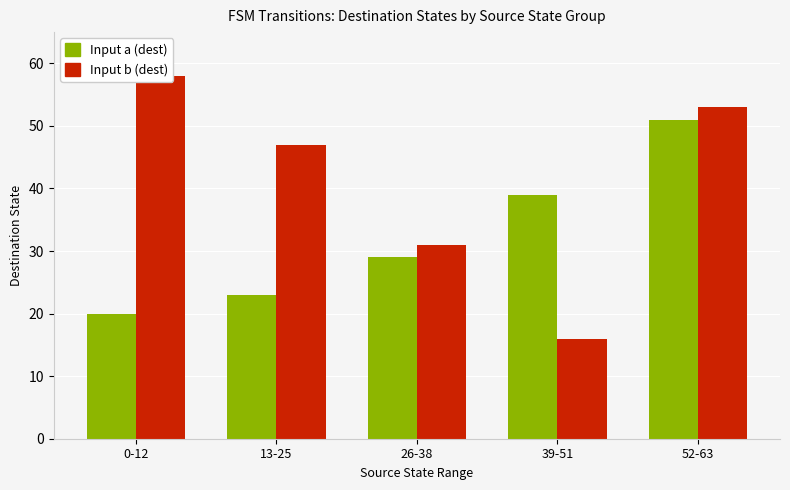

Which category has the lowest value in the Input b (dest) series?

39-51